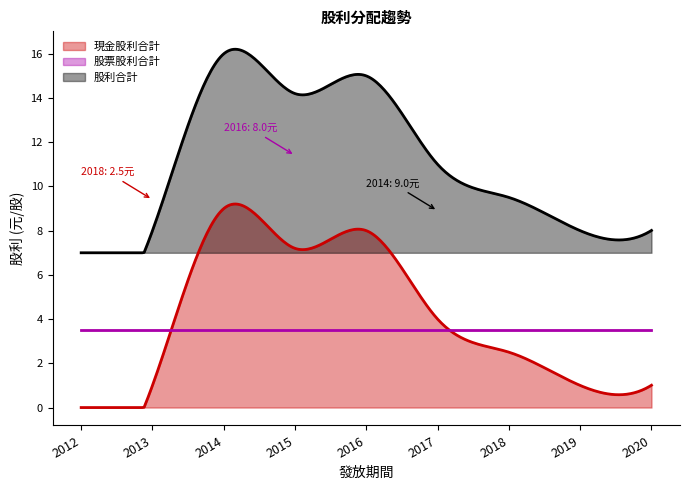

Which series changed the most between 2017 and 2012?

現金股利合計